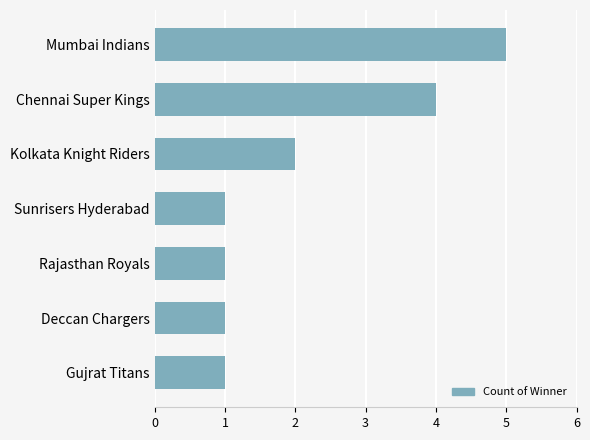

Reading top to bottom, transcribe all the data shown in this chart.

5	4	2	1	1	1	1